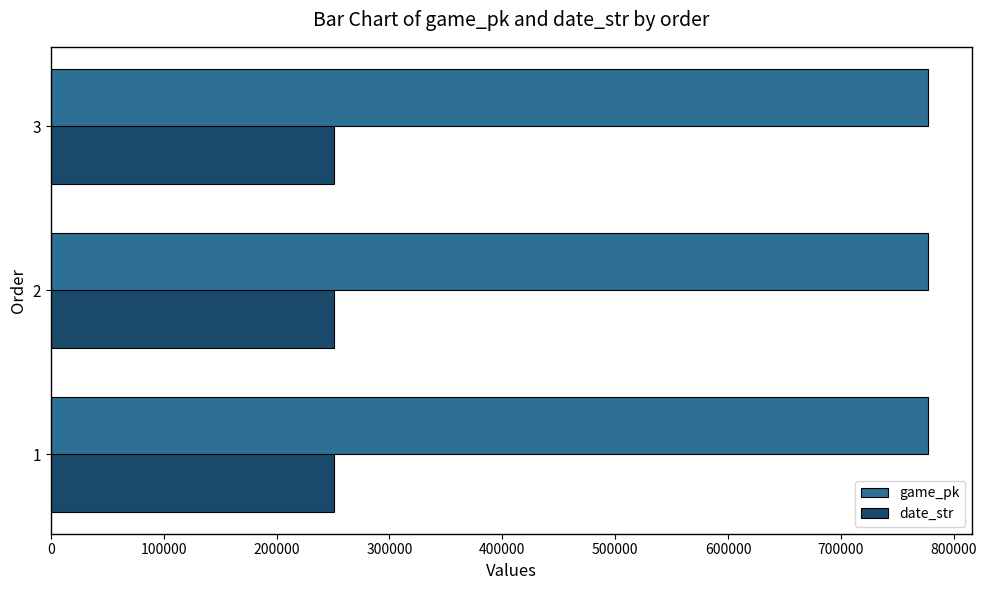

Rank the series by their average value, from lowest to highest.

date_str, game_pk